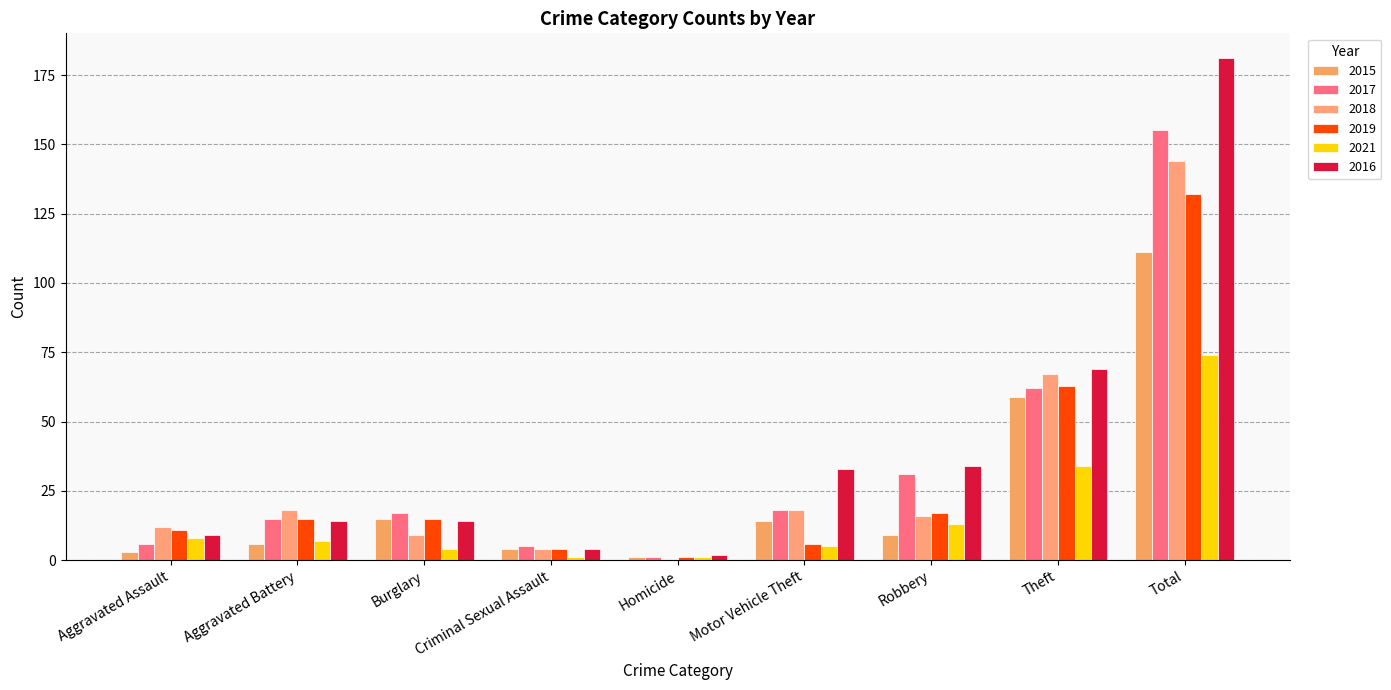

Are the bars horizontal?

No